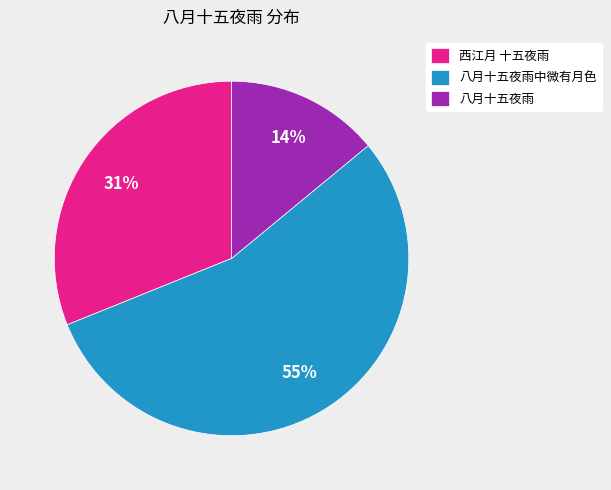

Between 八月十五夜雨 and 西江月 十五夜雨, which is larger?

西江月 十五夜雨